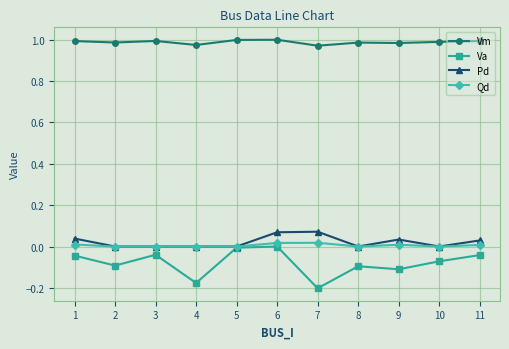

How many data points does each series have?

11